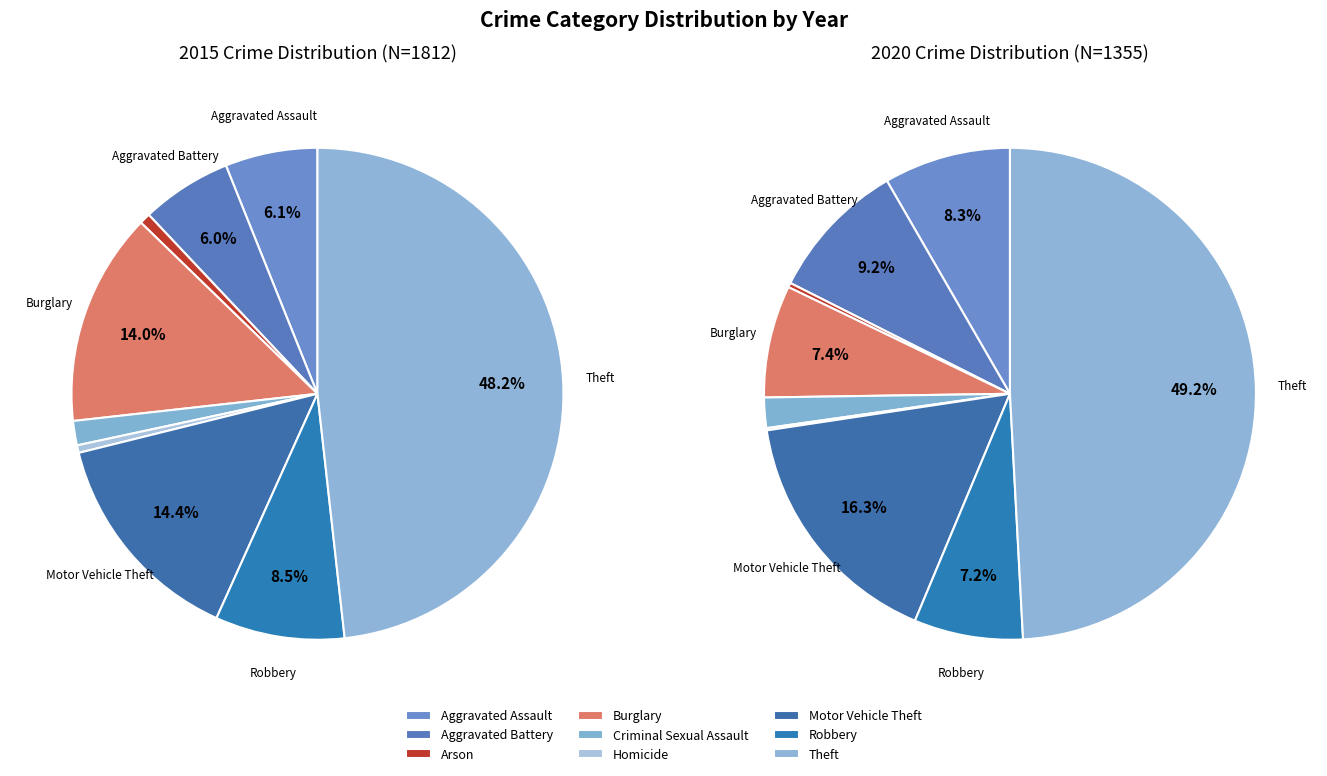

To the nearest percent, what is the difference between the largest and smallest slice percentages?

49%